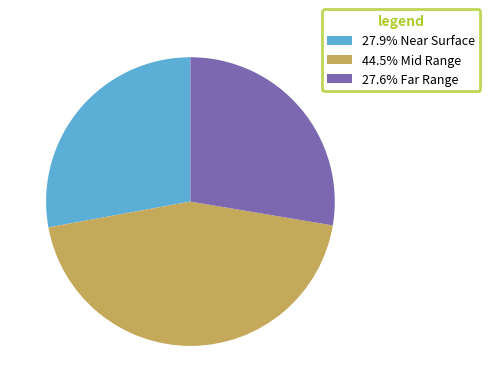

How many slices are in this pie chart?

3